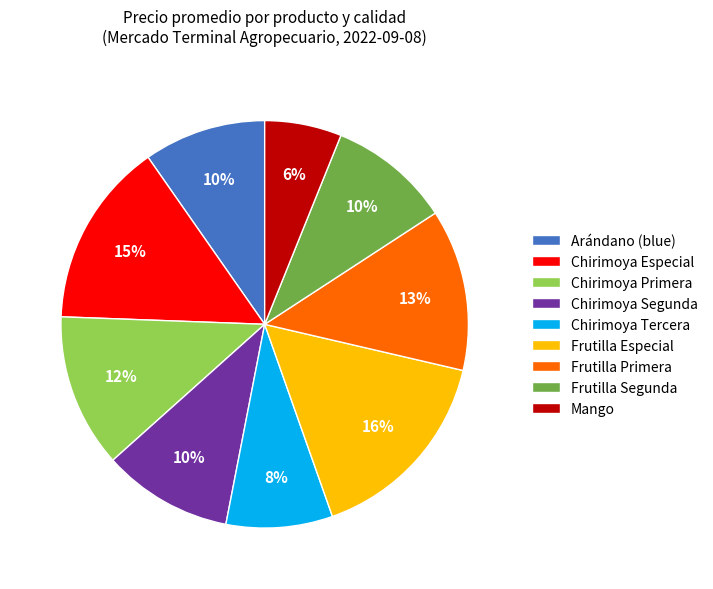

What percentage is the Frutilla Primera slice, to the nearest percent?

13%